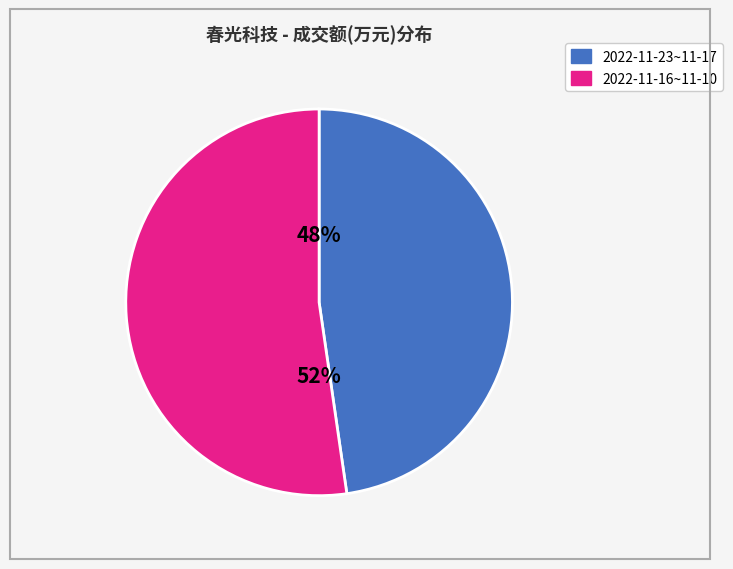

What percentage is the 2022-11-16~11-10 slice, to the nearest percent?

52%